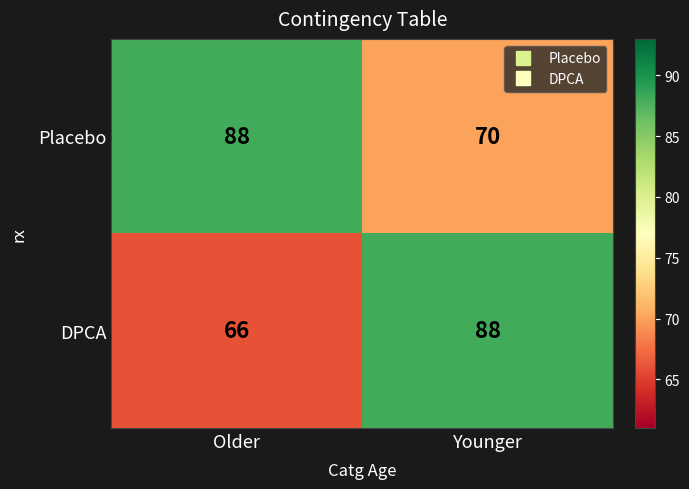

What is the difference between the highest and lowest values at Older?

22